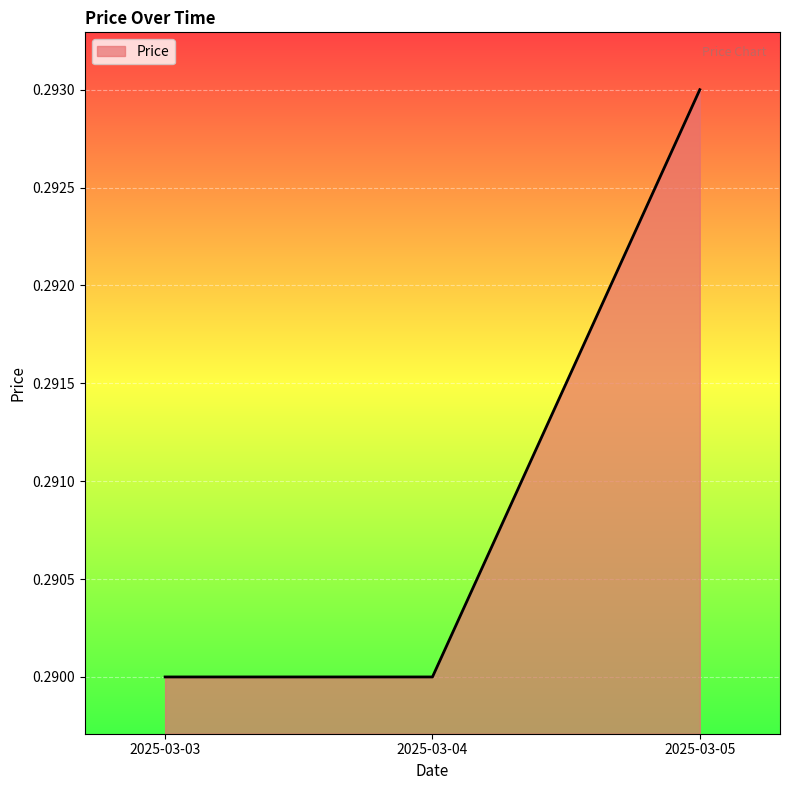

How many lines are shown in the chart?

1